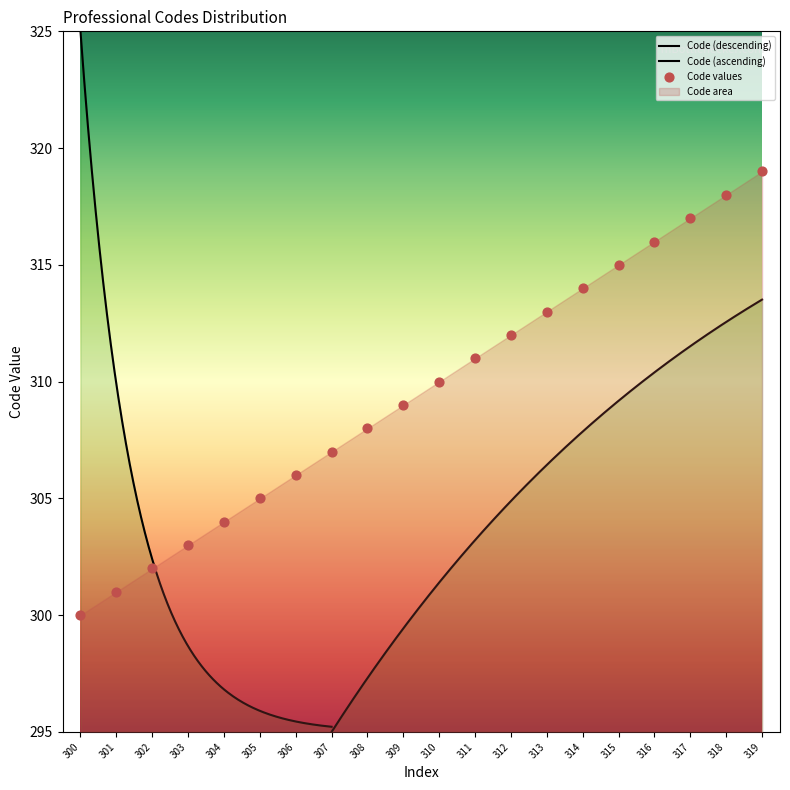

Which has a higher value, 306 or 309?

309